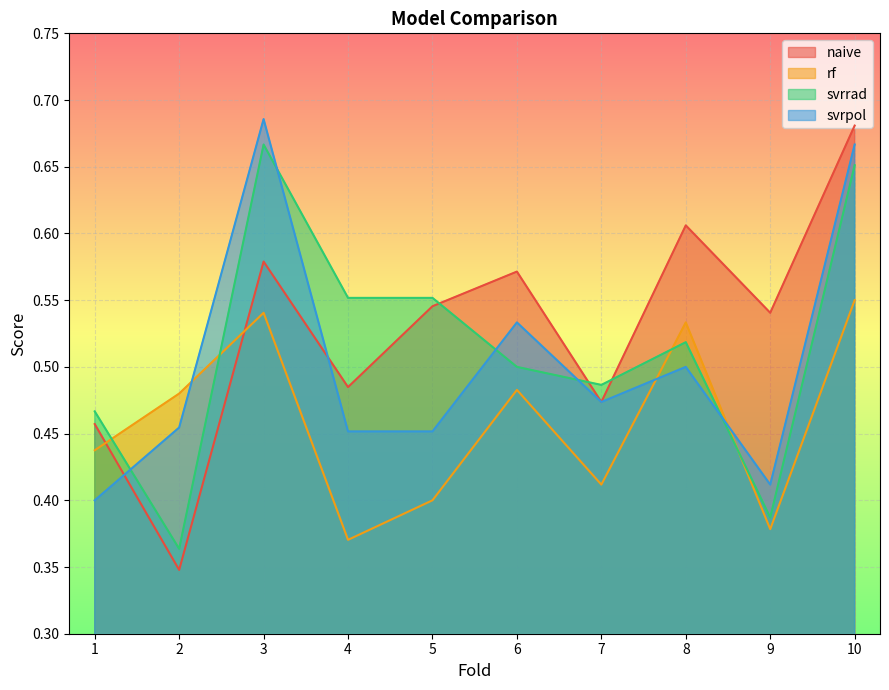

What is the value of the naive point at the 10th from the left?

0.7